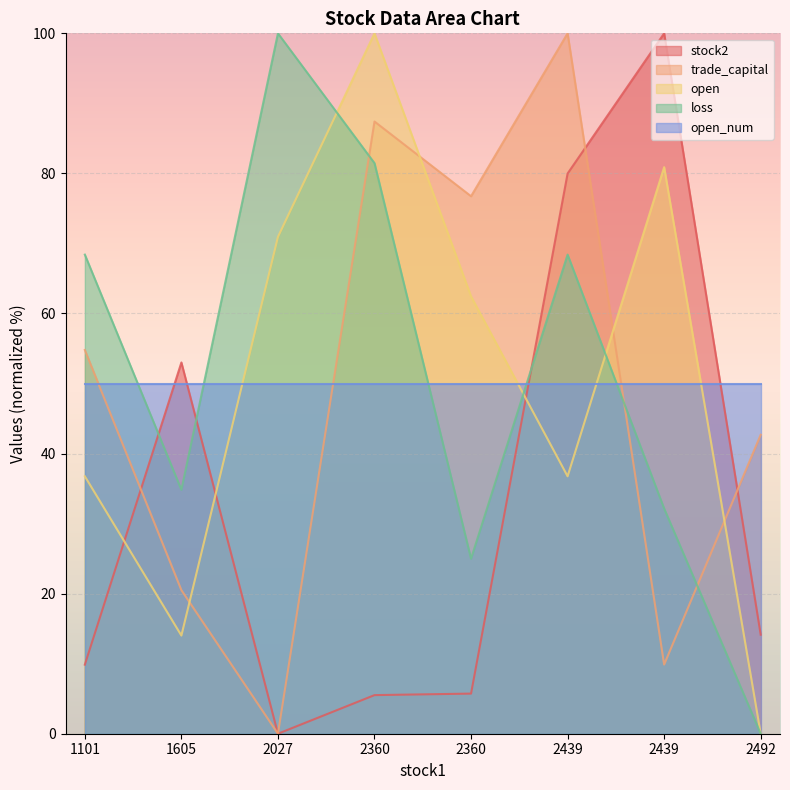

The loss series shows 38.9 at 1101. True or false?

False